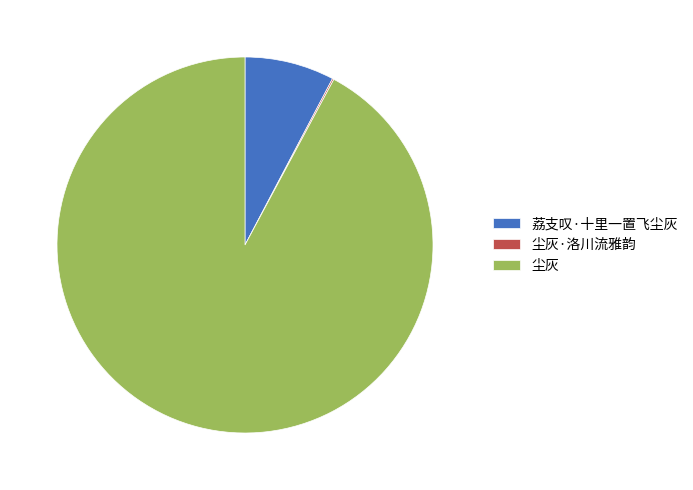

Is there any slice that represents more than half of the pie?

Yes